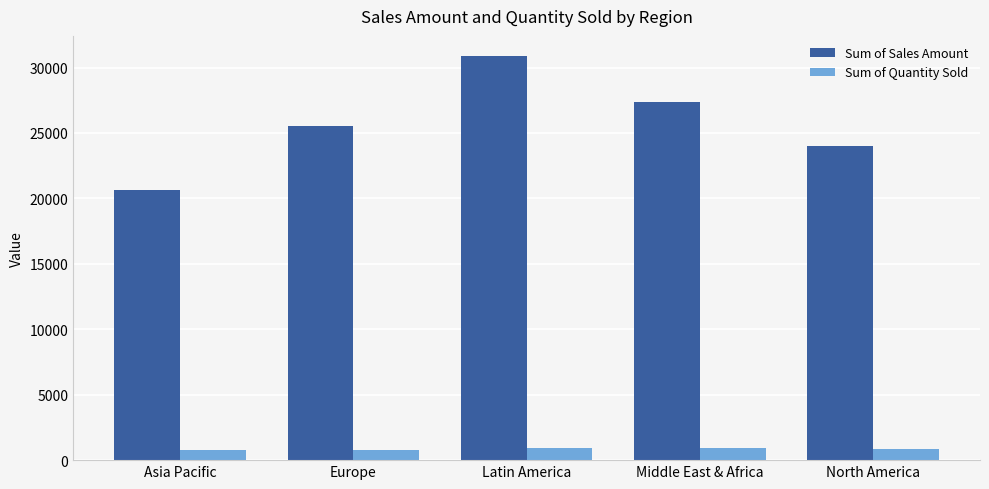

The value of Sum of Sales Amount at Middle East & Africa is 12742.7. True or false?

False